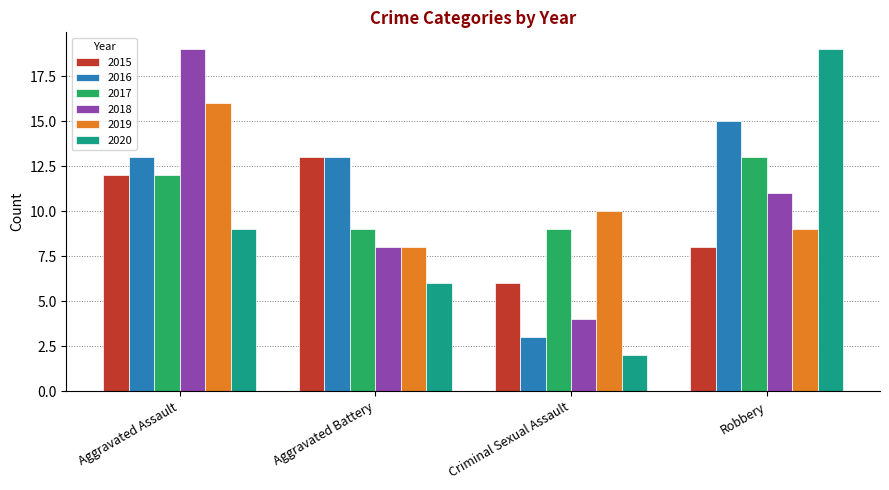

What is the label of the 2nd bar from the right?

Criminal Sexual Assault